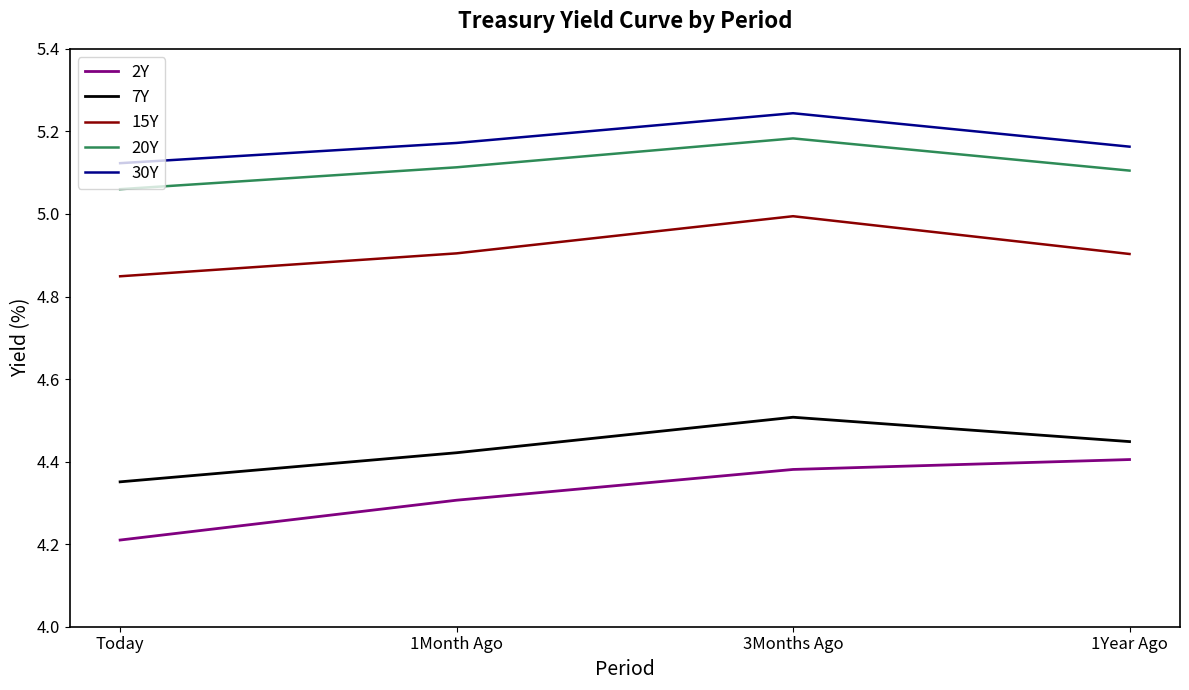

Which label corresponds to the smallest value in the chart?

Today